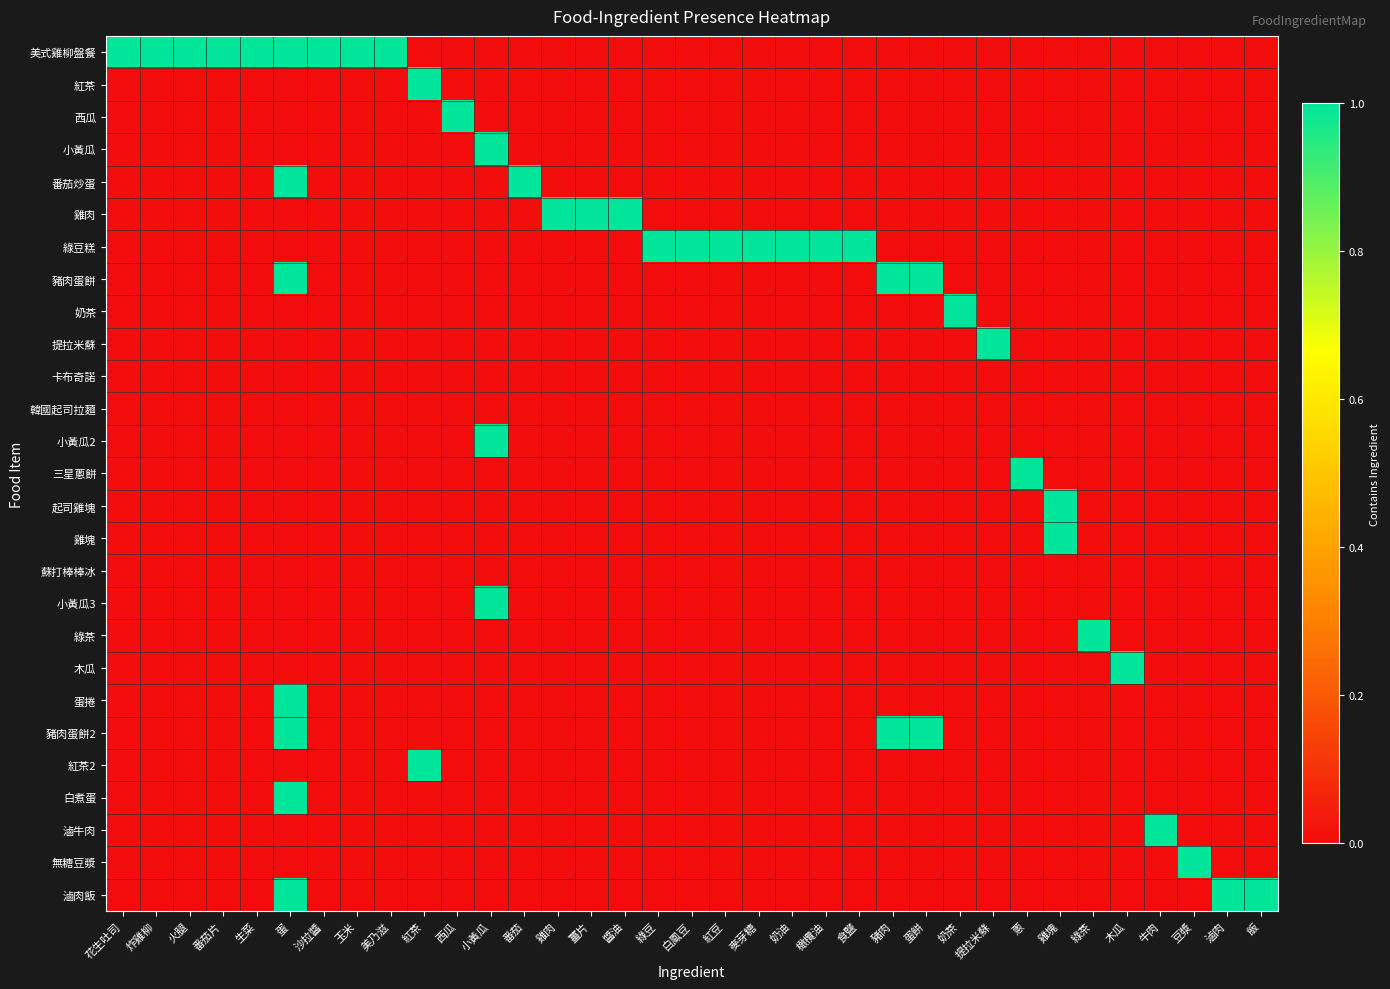

What is the difference between the highest and lowest values at 木瓜?

1